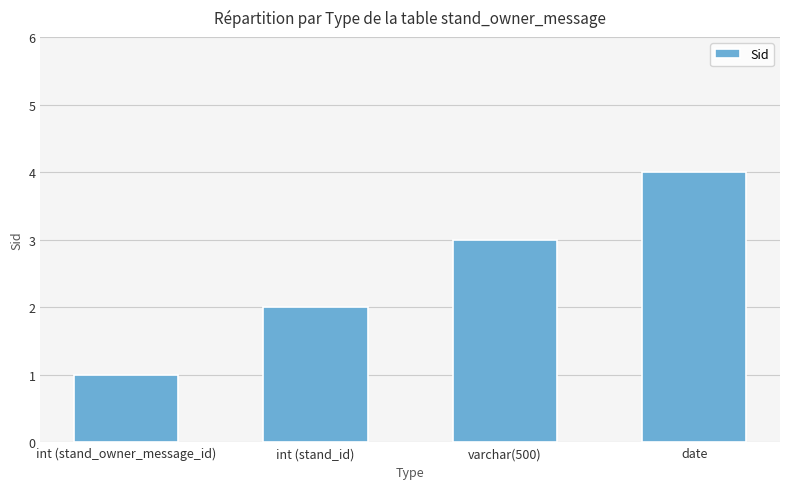

Approximately how many times larger is the value at int (stand_id) compared to date?

0.5